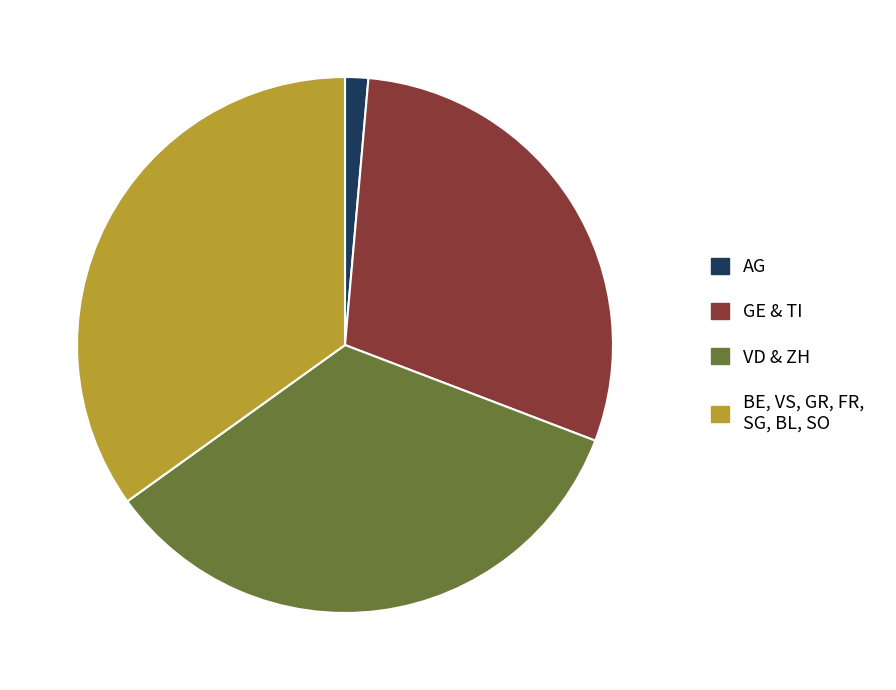

Does any single category account for the majority?

No